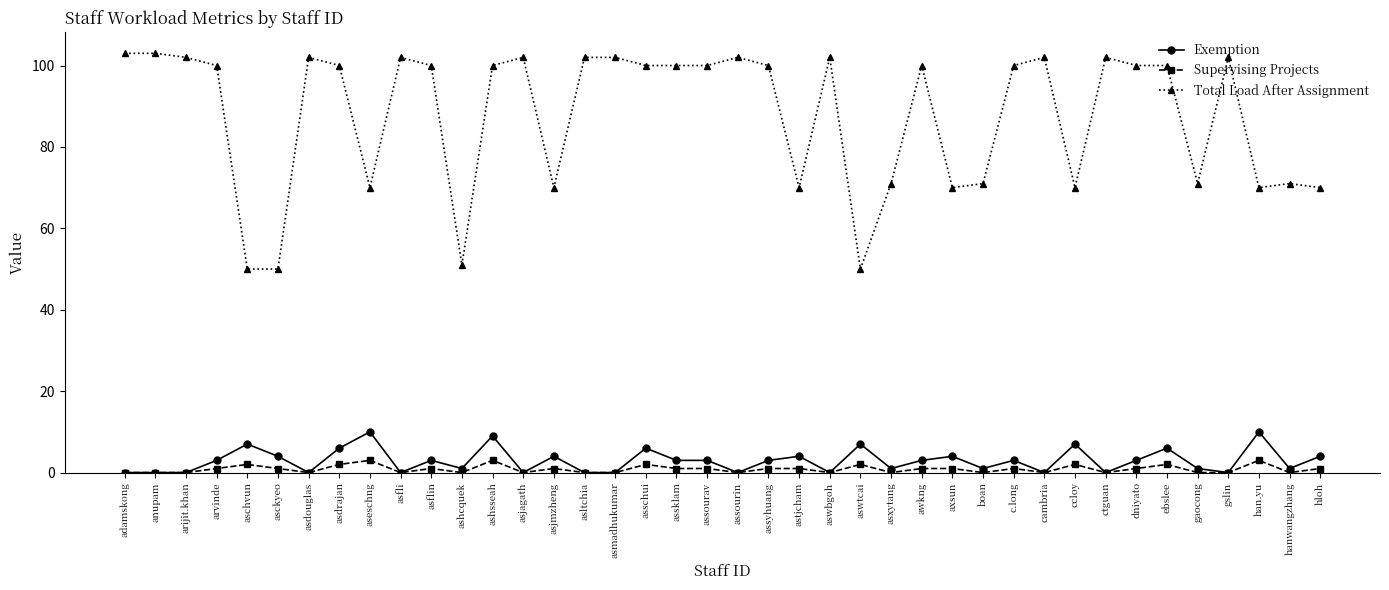

How many series are shown in this chart?

3